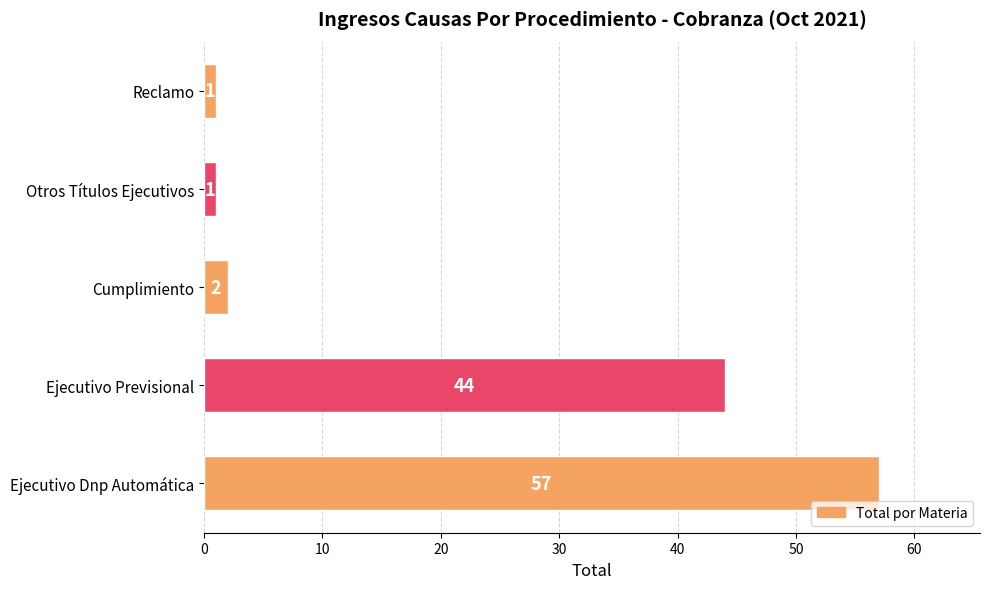

Between Cumplimiento and Ejecutivo Previsional, which is larger?

Ejecutivo Previsional